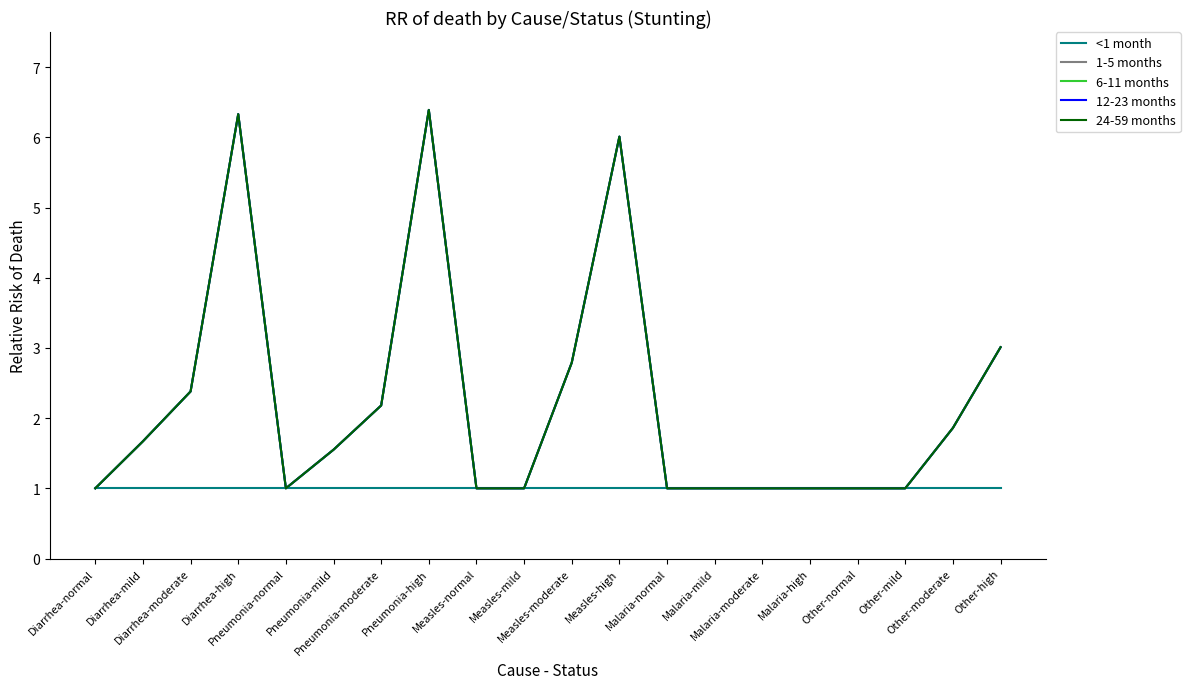

Between Diarrhea-mild and Other-moderate, which is larger?

Diarrhea-mild